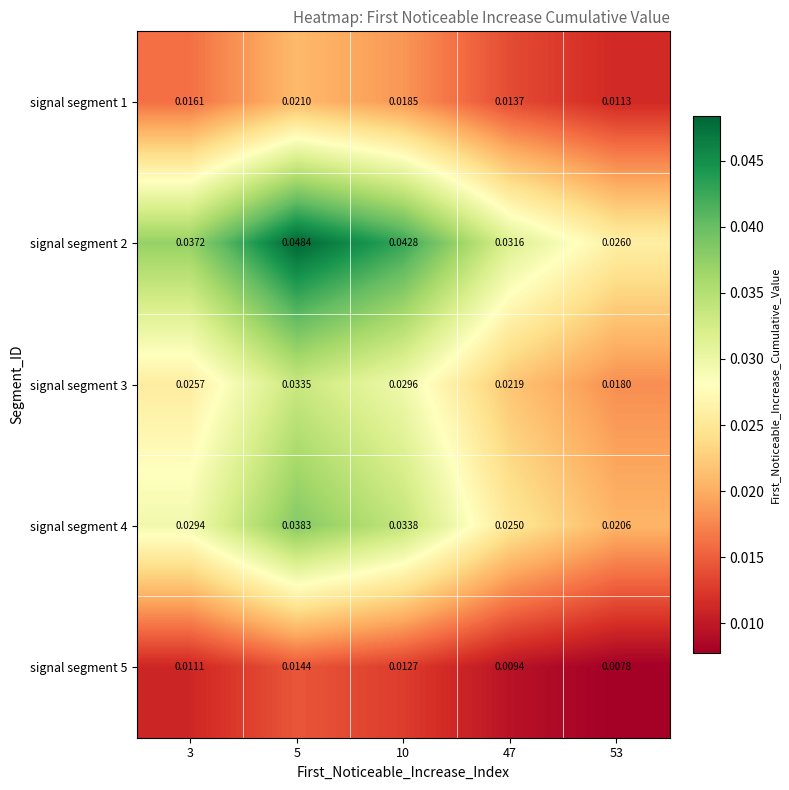

Rank the series at 47 from highest to lowest value.

signal segment 2, signal segment 4, signal segment 3, signal segment 1, signal segment 5